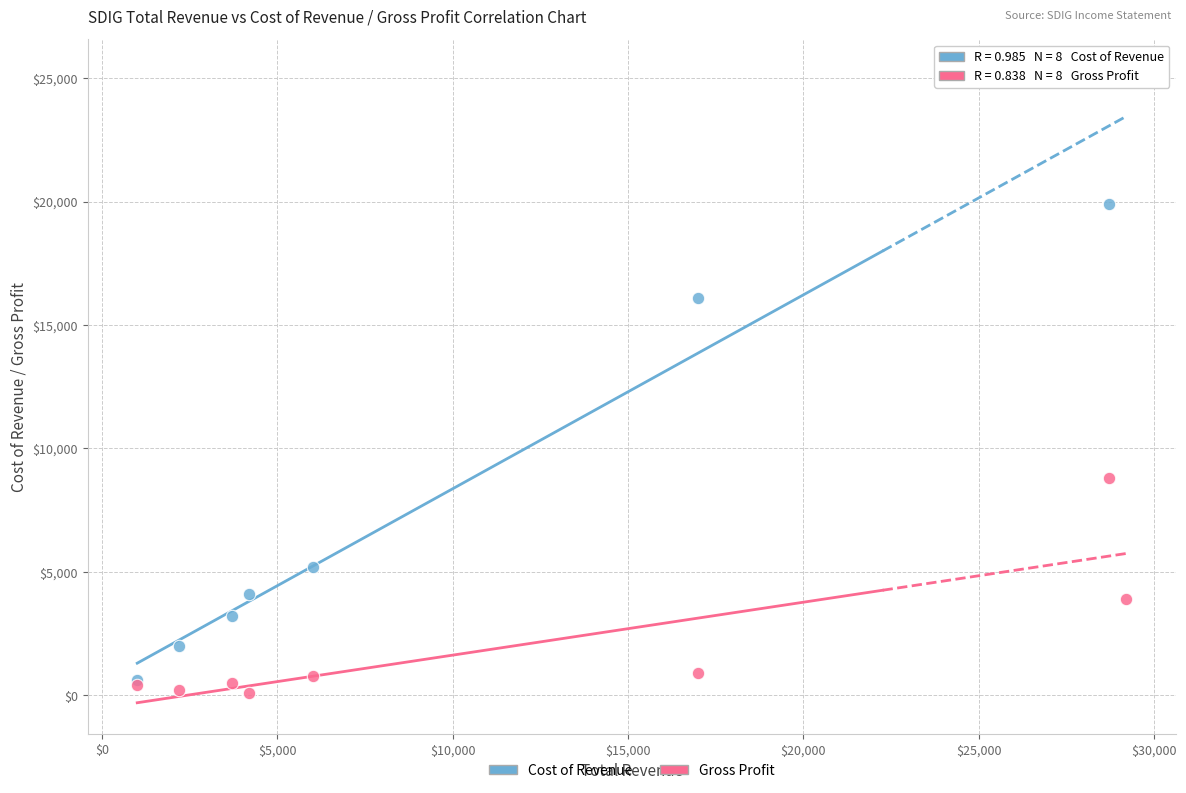

Across all series, what Y value is closest to 12700?

16100